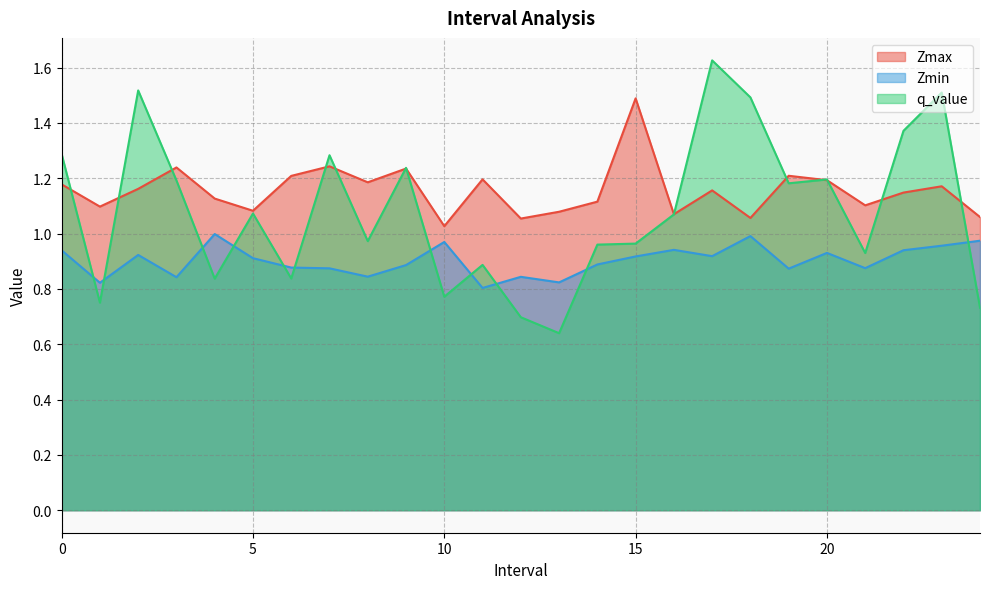

Which label corresponds to the largest value in the chart?

17.0